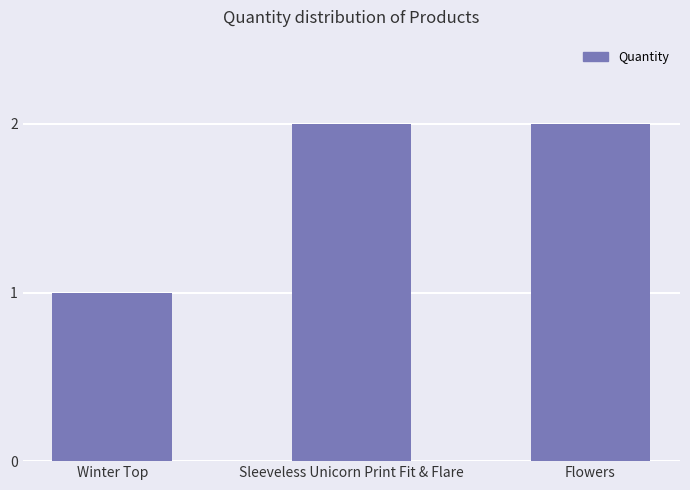

Does the chart contain any negative values?

No